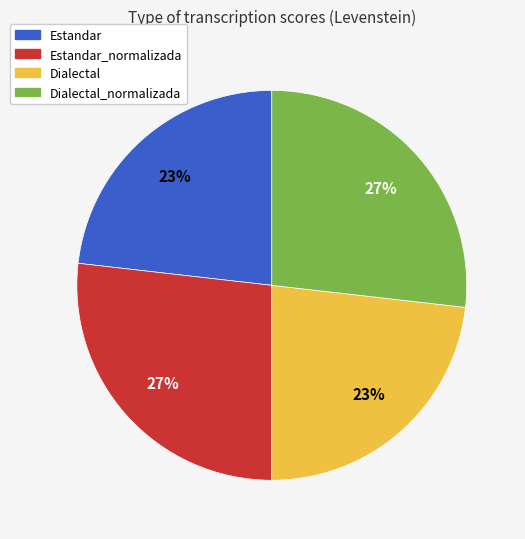

To the nearest percent, what is the difference between the largest and smallest slice percentages?

4%